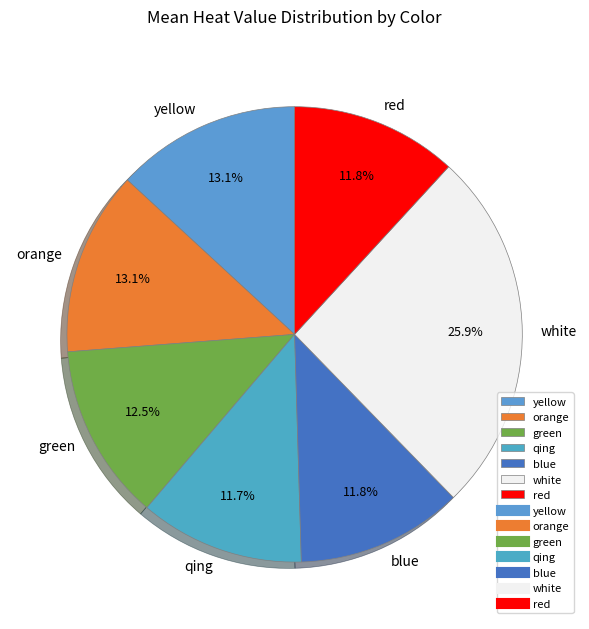

True or false: qing accounts for 12% of the total.

True